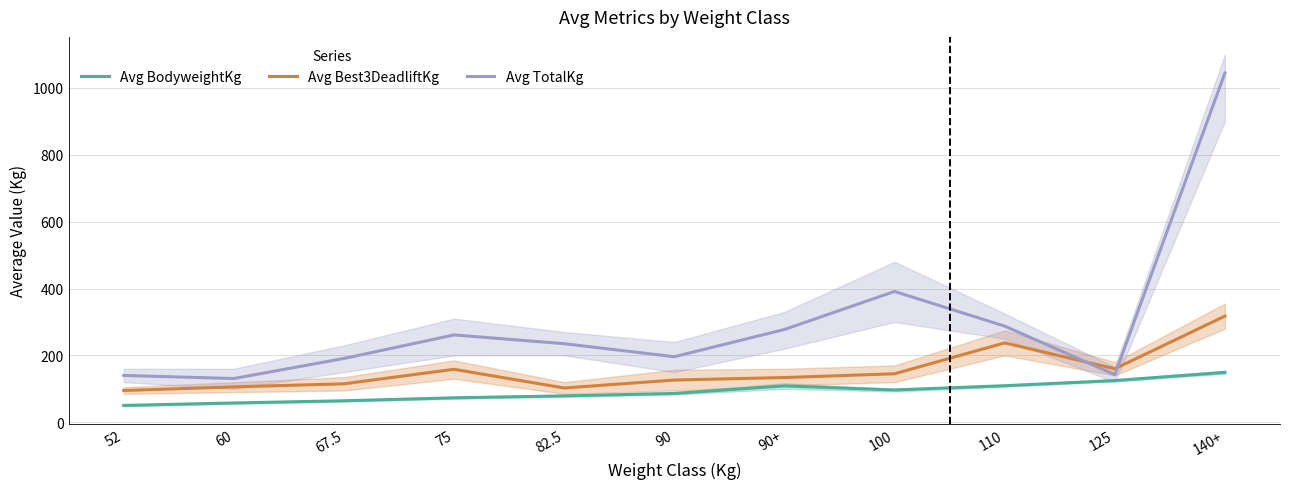

How many interior local valleys does the Avg BodyweightKg series have?

1